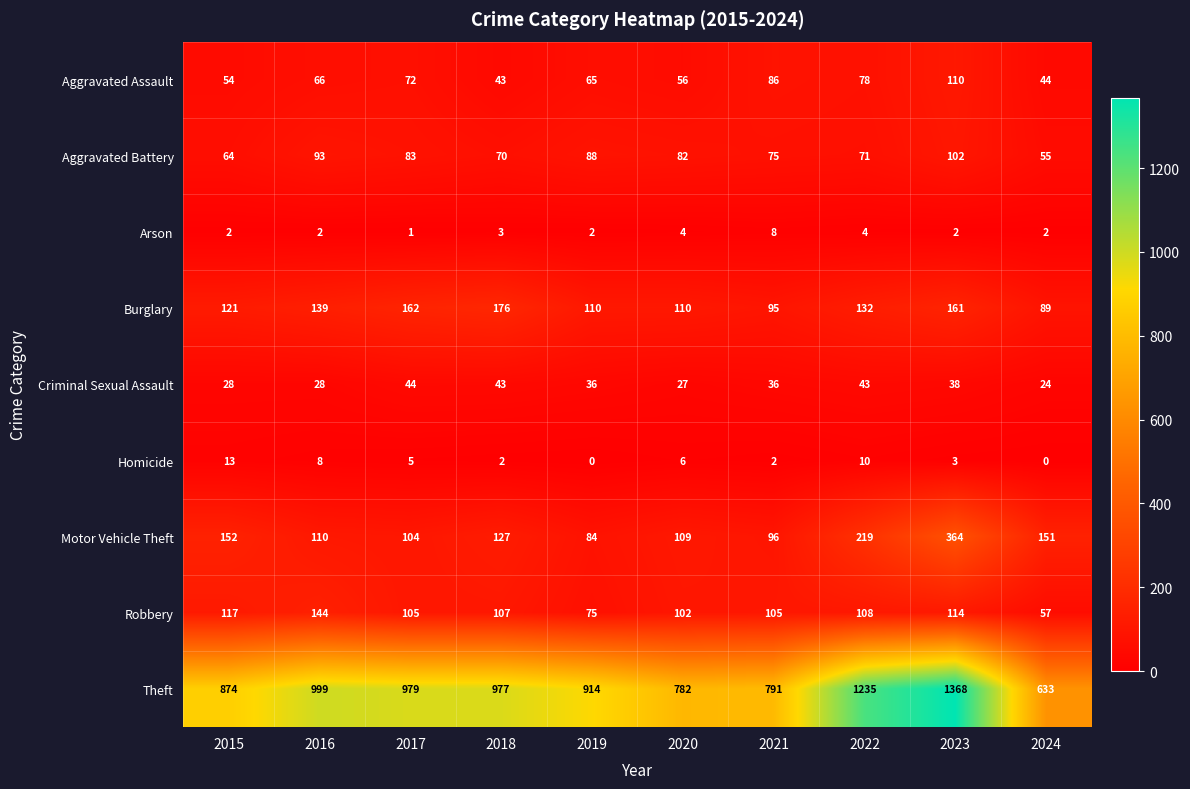

What value does the Motor Vehicle Theft series have at 2024, to the nearest 50?

150